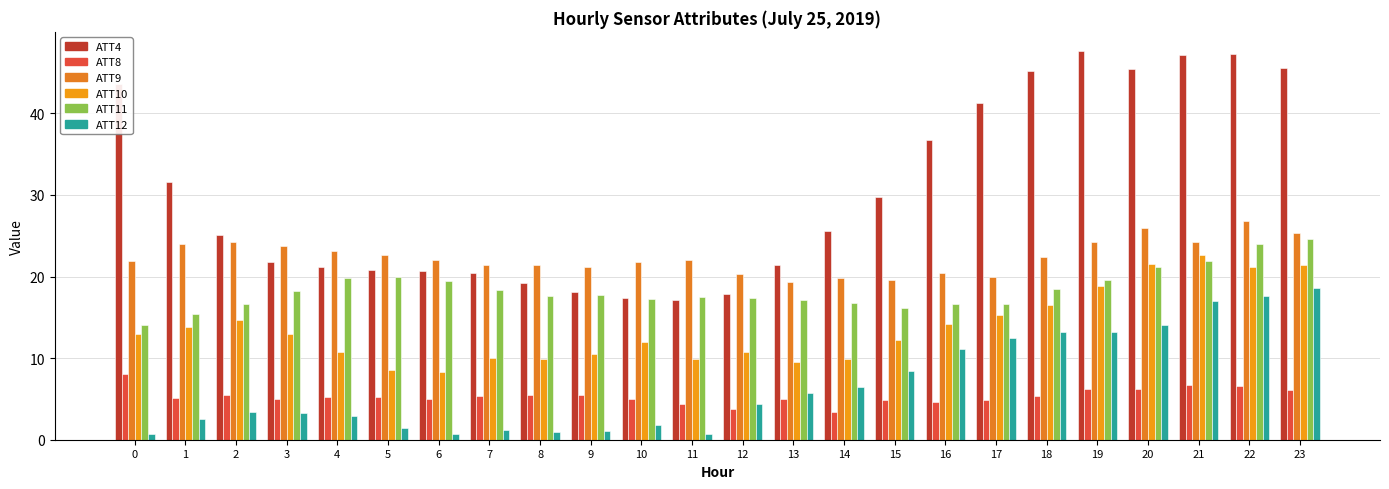

List the labels in order of ATT12 value, smallest first.

0, 6, 11, 8, 9, 7, 5, 10, 1, 4, 3, 2, 12, 13, 14, 15, 16, 17, 19, 18, 20, 21, 22, 23